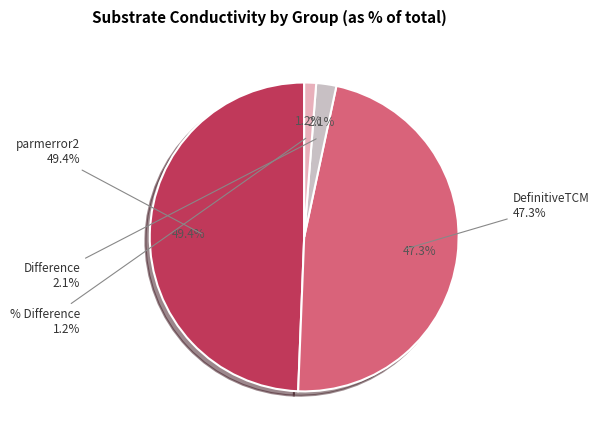

Rank the categories by value from lowest to highest.

% Difference, Difference, DefinitiveTCM, parmerror2